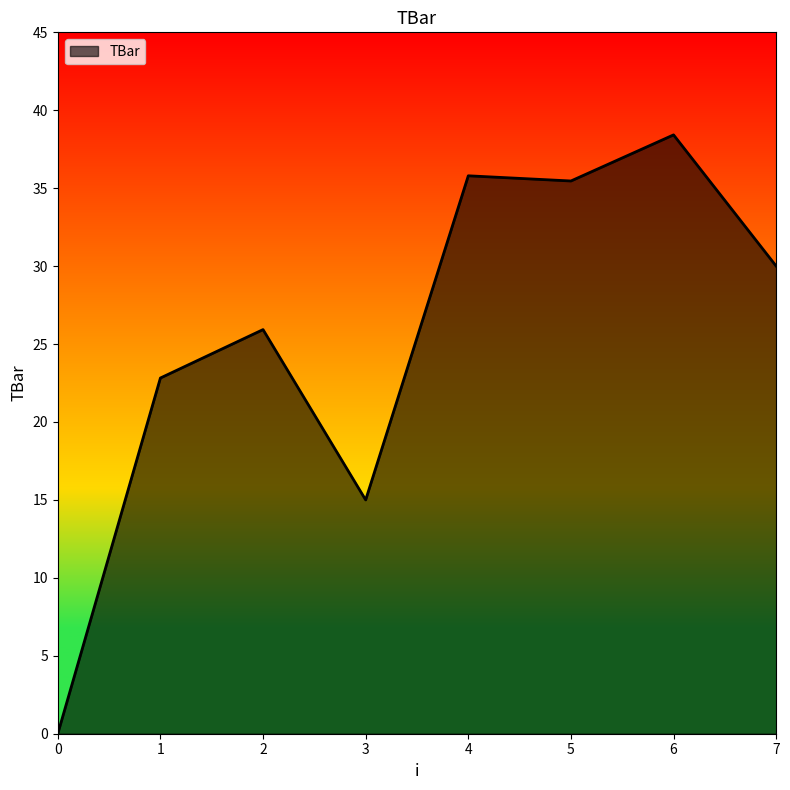

True or false: the data shows 35.5 at 5.

True